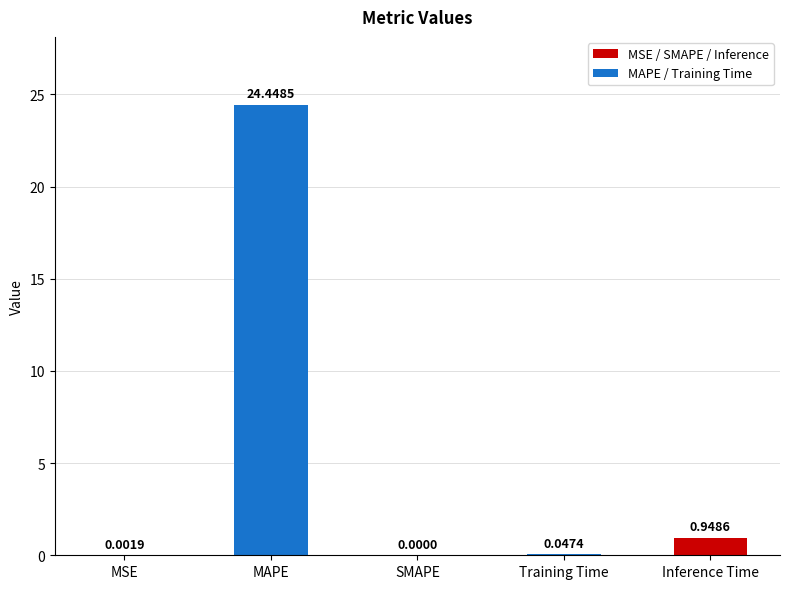

At which category does the chart reach its peak across all series?

MAPE